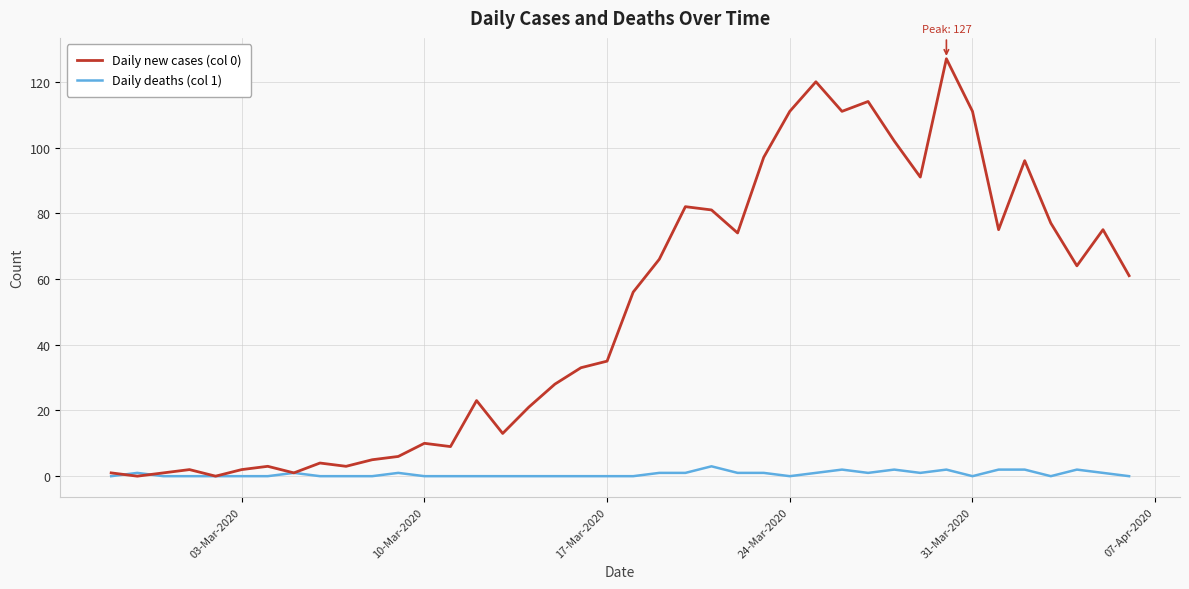

Reading left to right, what are all the values shown in this chart?

Daily new cases (col 0): 1	0	1	2	0	2	3	1	4	3	5	6	10	9	23	13	21	28	33	35	56	66	82	81	74	97	111	120	111	114	102	91	127	111	75	96	77	64	75	61
Daily deaths (col 1): 0	1	0	0	0	0	0	1	0	0	0	1	0	0	0	0	0	0	0	0	0	1	1	3	1	1	0	1	2	1	2	1	2	0	2	2	0	2	1	0